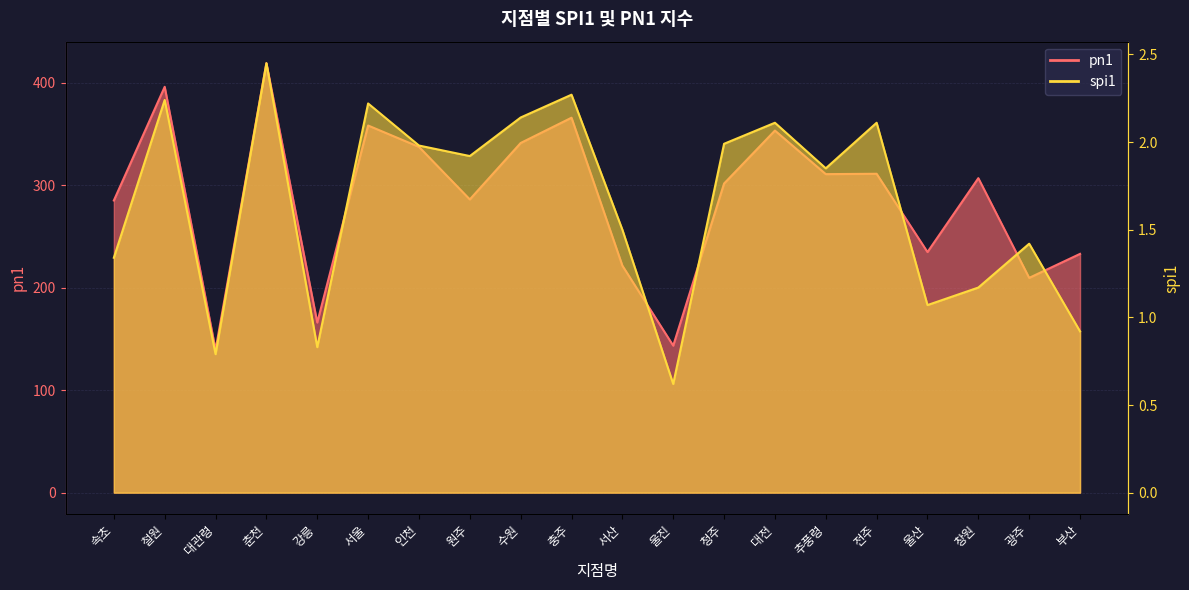

What is the difference between the maximum and minimum values in the pn1 series?

279.9